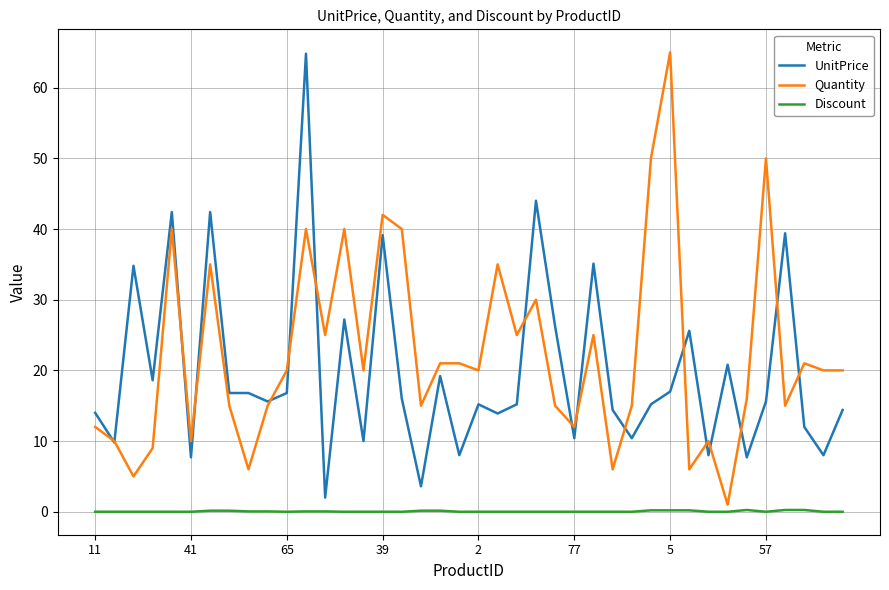

True or false: UnitPrice and Discount intersect in this chart.

False